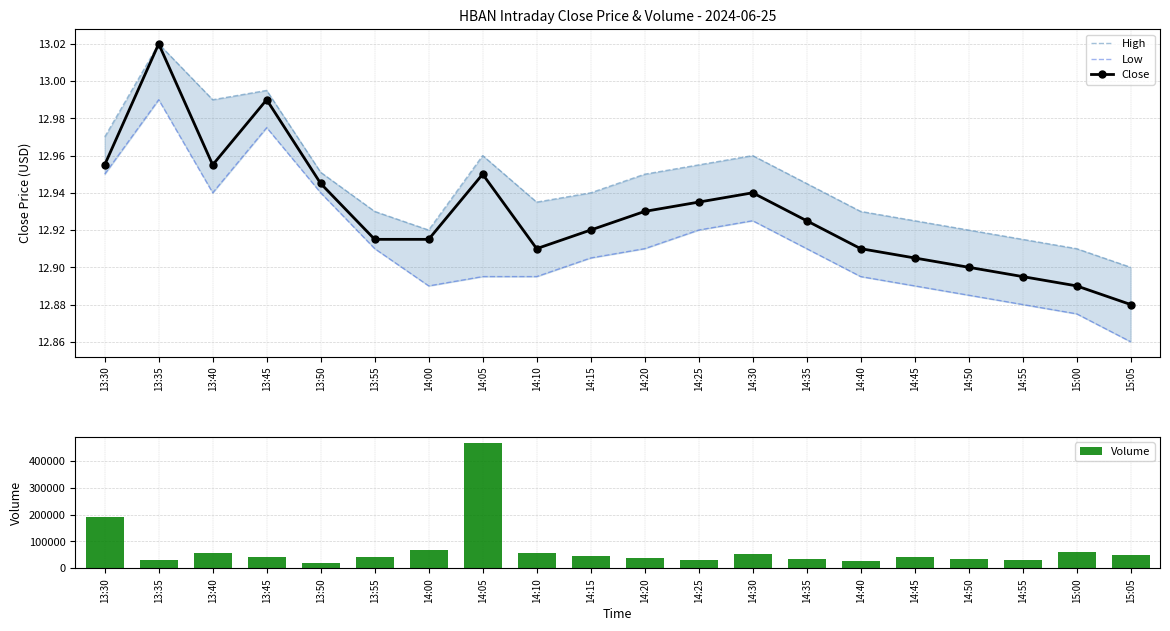

What is the difference between the maximum and minimum values in the Low series?

0.1